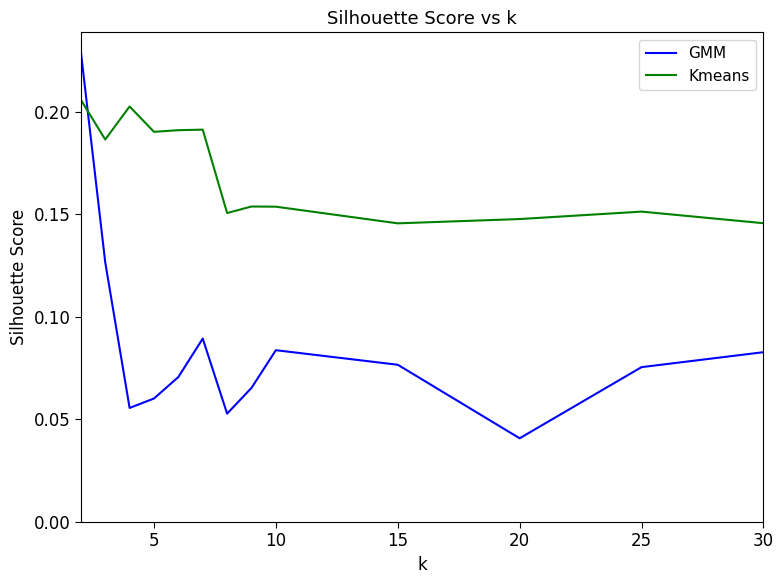

At how many categories does at least one series exceed 0?

13